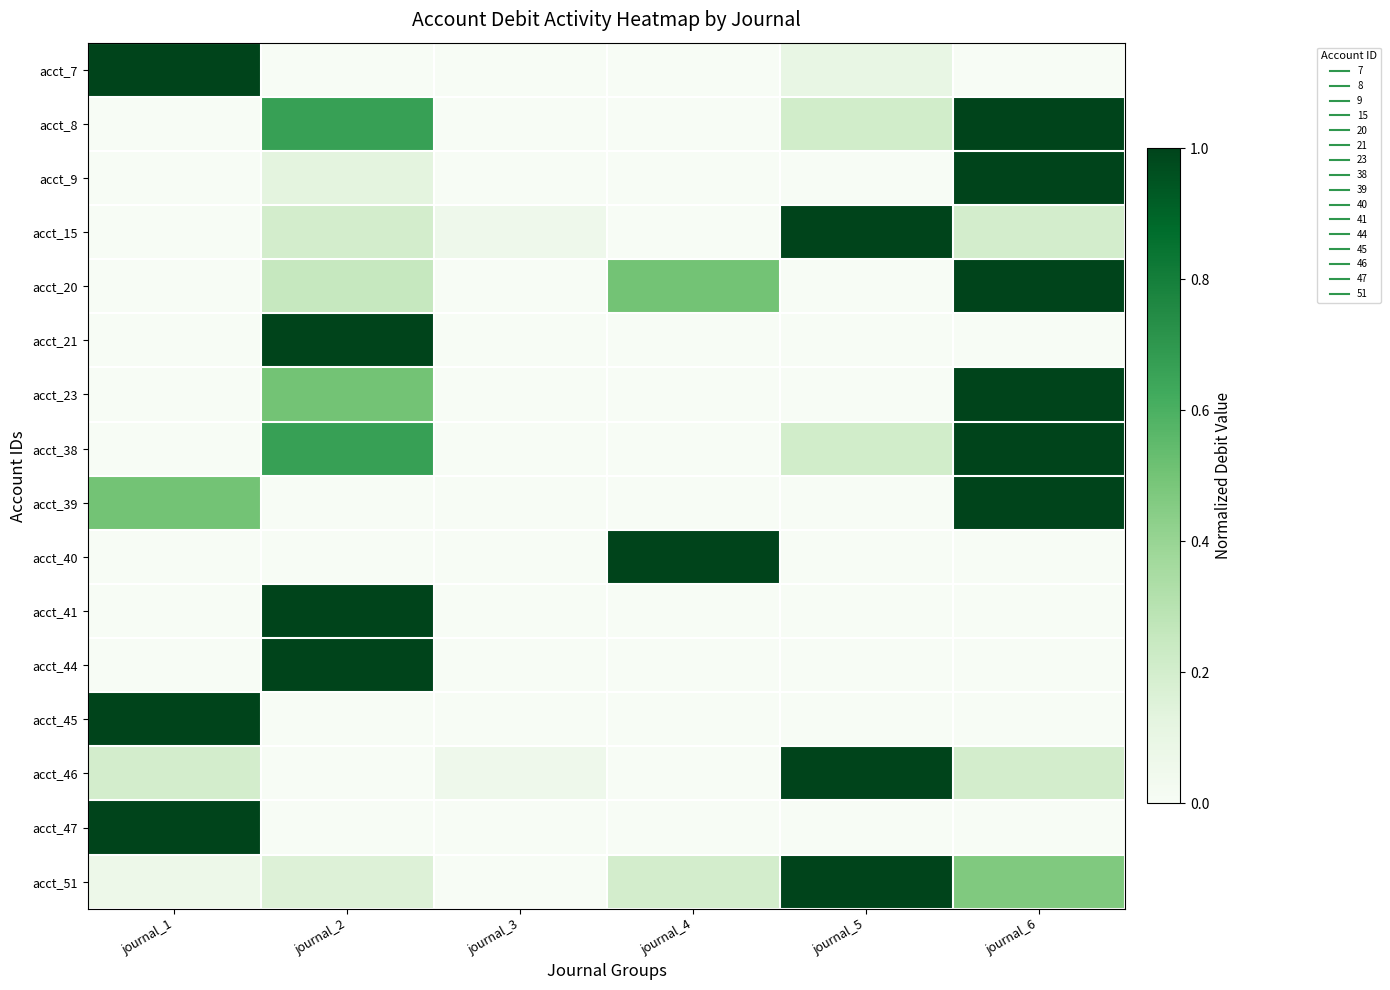

What is the spread (max minus min) of values at journal_4?

1.0